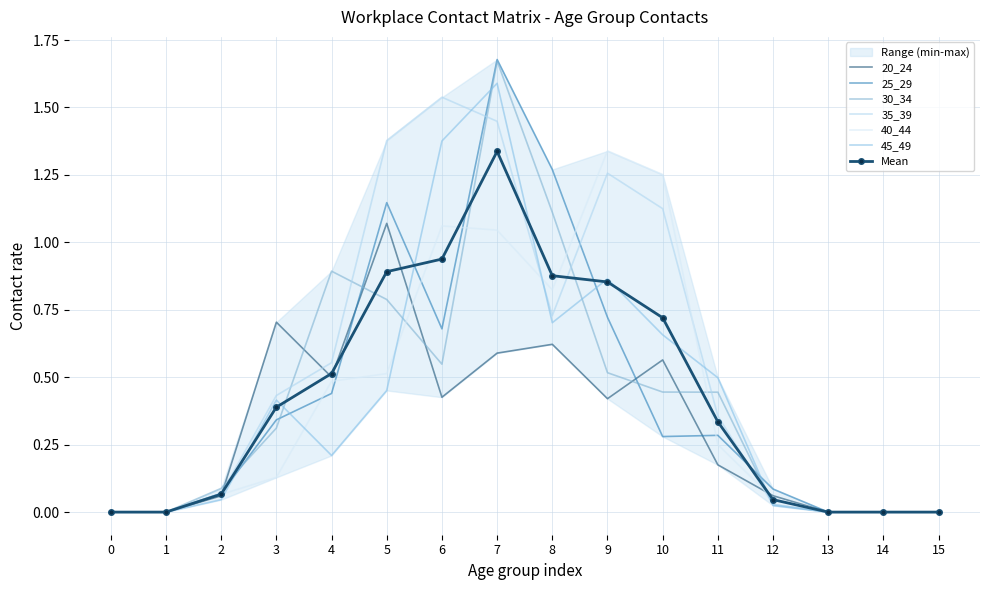

At which category does 30_34 reach its first local valley?

6